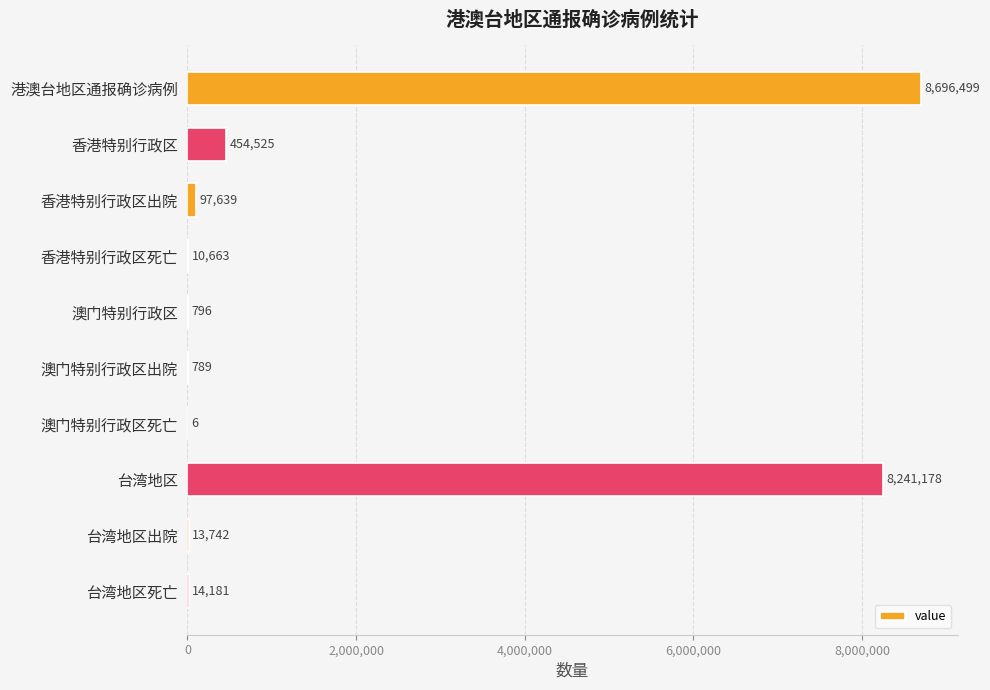

Where is the data nearest to the value 4348252?

台湾地区